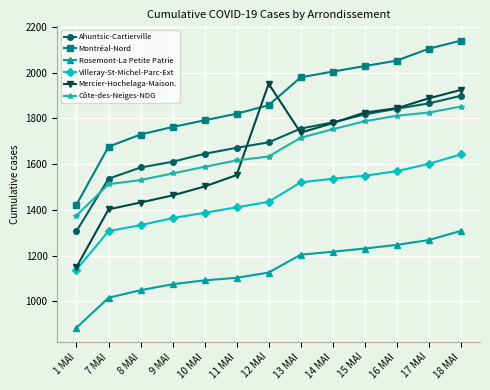

What is the smallest value displayed?

885